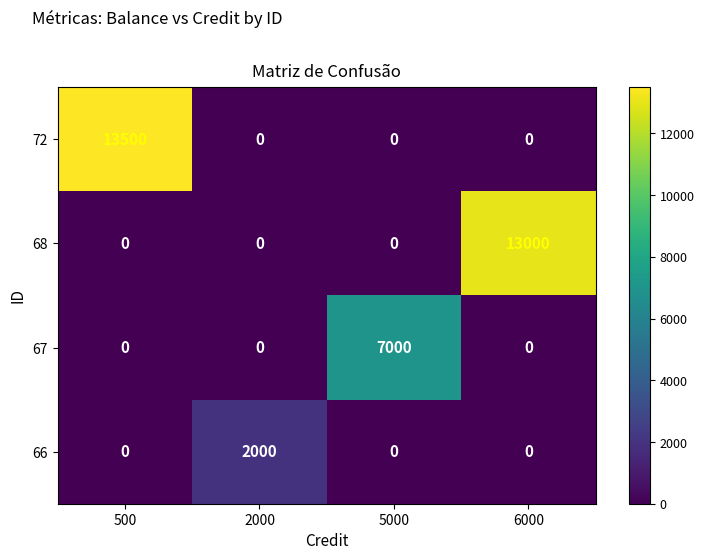

What is the total value across all series at 5000?

7000